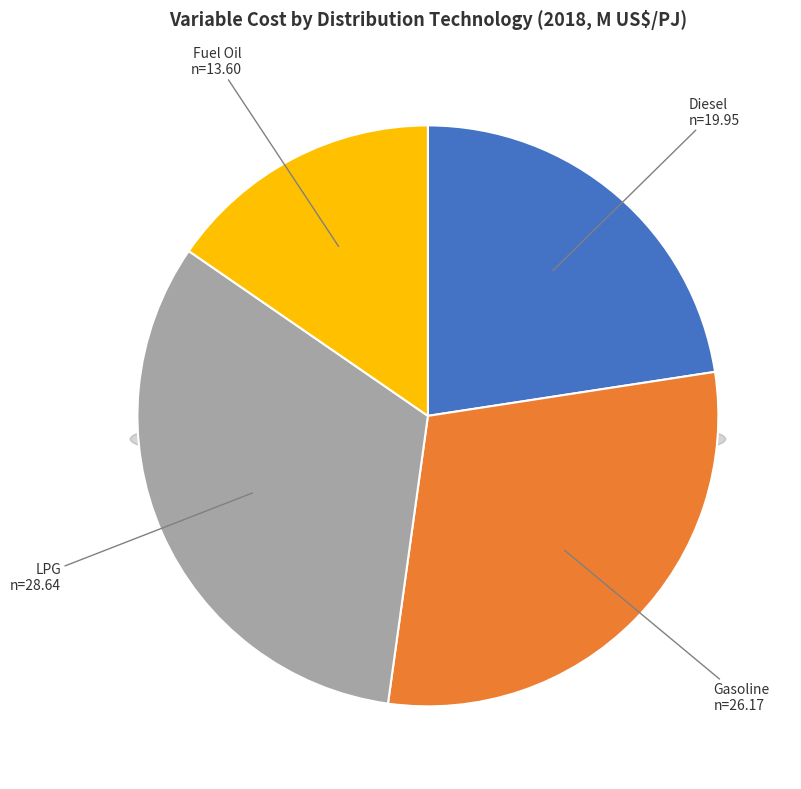

To the nearest percent, what is the combined percentage of Primary - Import/Distribution - Diesel and Primary - Import/Distribution - LPG?

55%